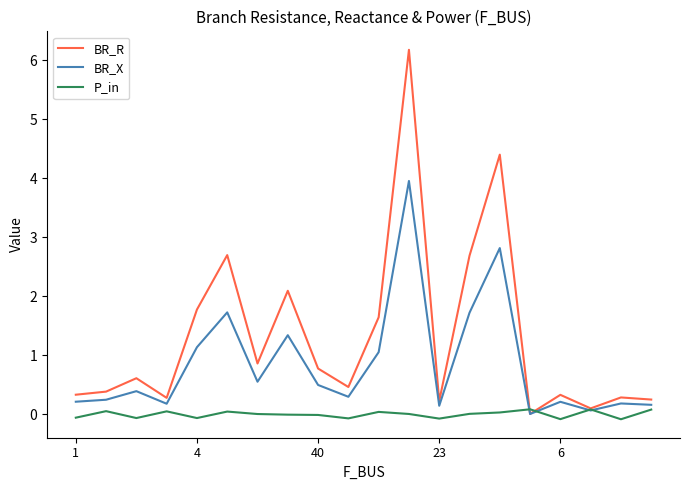

Rank the series by their average value, from highest to lowest.

BR_R, BR_X, P_in